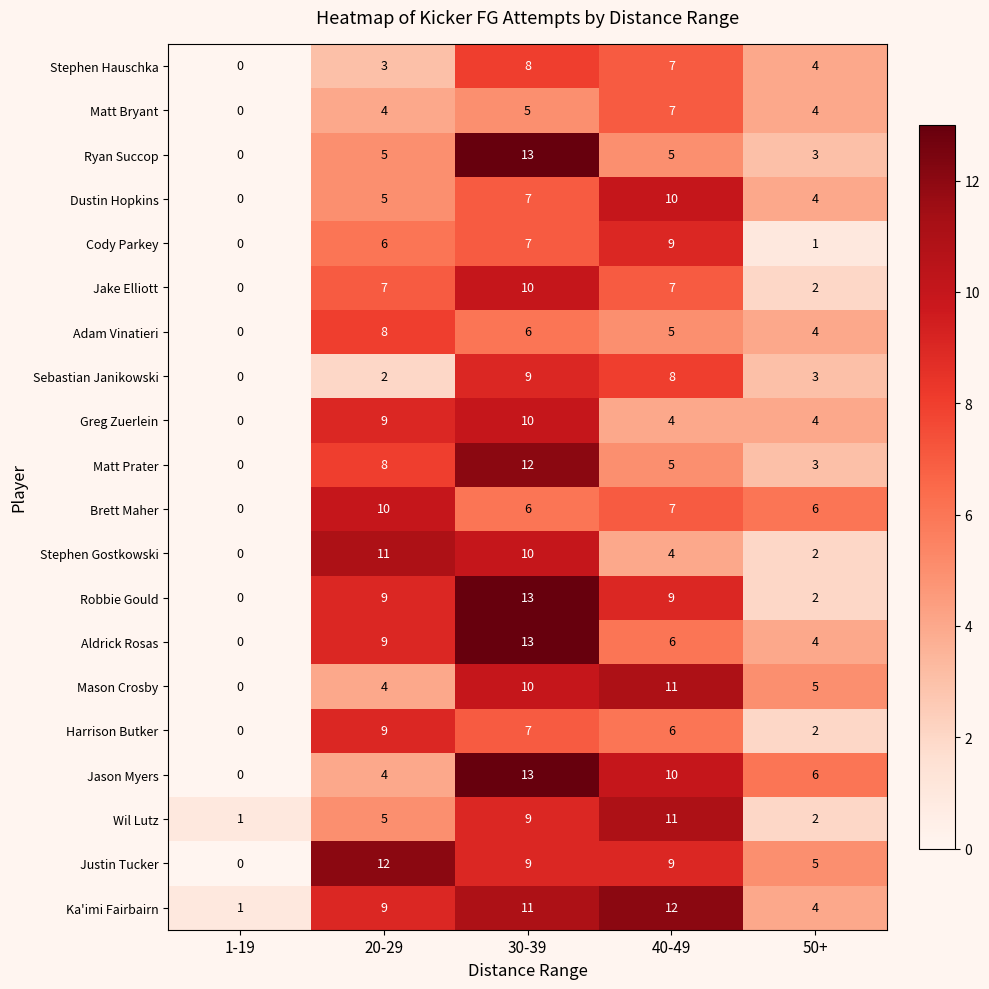

At which label is Adam Vinatieri closest to 4?

50+